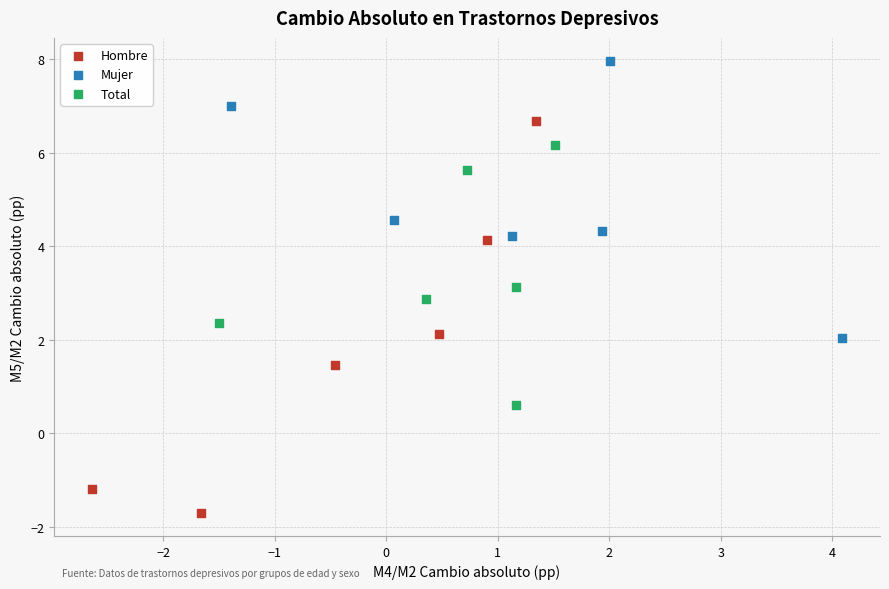

Which series reaches the maximum Y coordinate?

Mujer